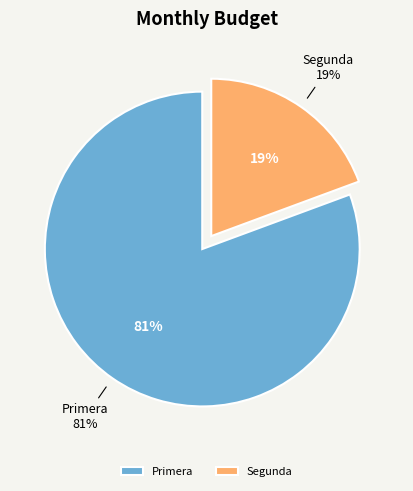

To the nearest percent, what is the combined percentage of Primera and Segunda?

100%